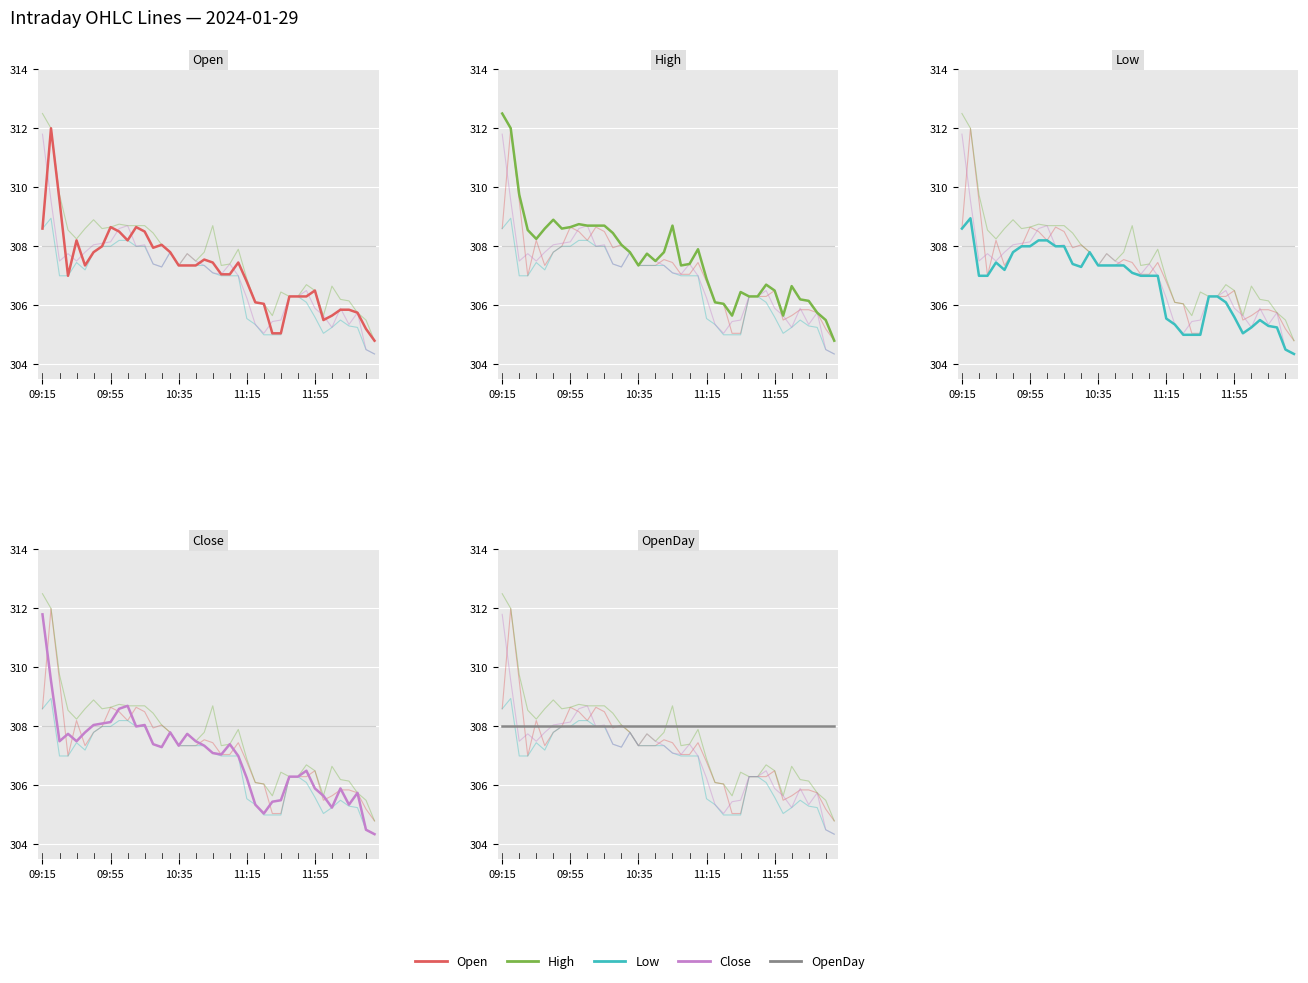

What is the minimum value shown in the chart?

304.4